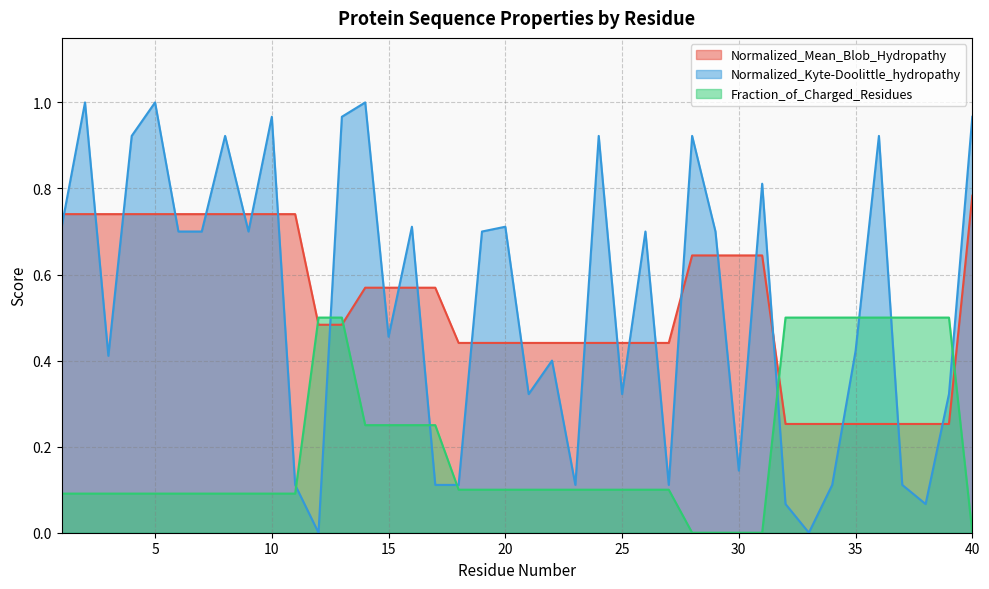

How many times do Normalized_Kyte-Doolittle_hydropathy and Fraction_of_Charged_Residues cross each other?

8